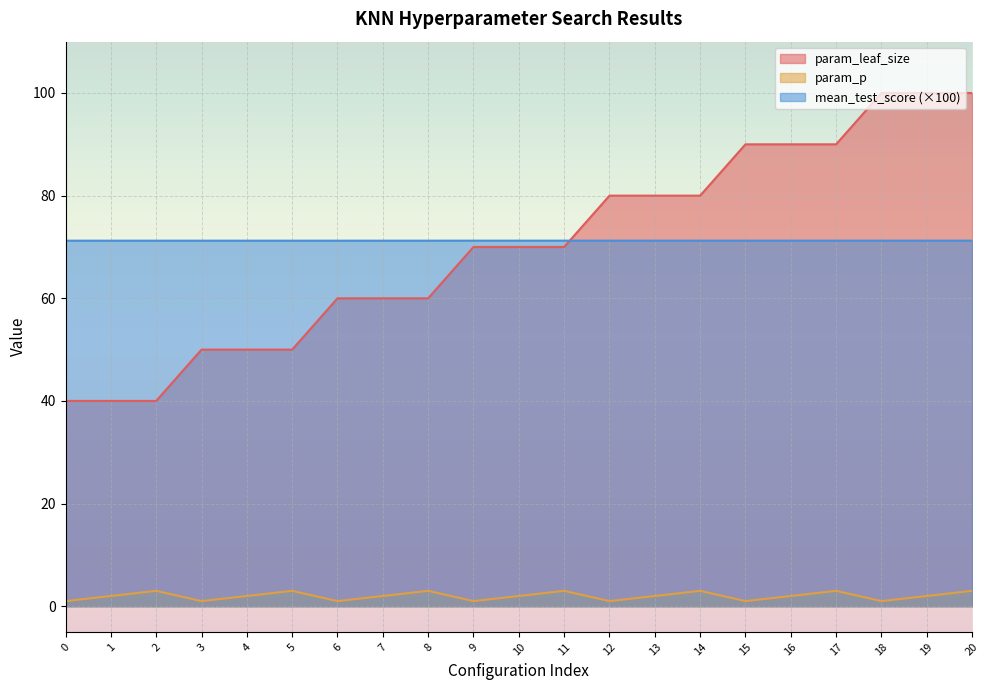

The param_leaf_size series shows 107.6 at 13. True or false?

False